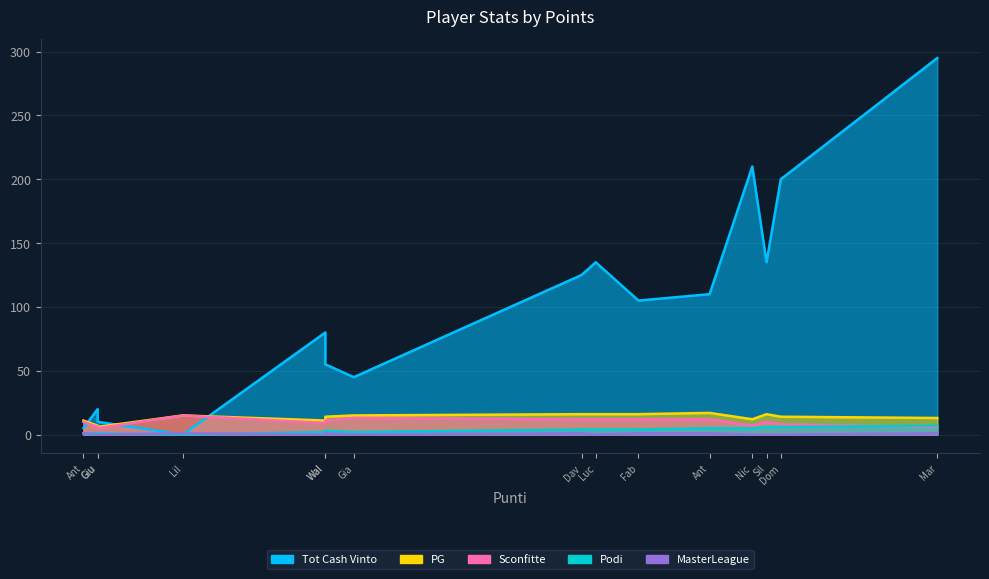

After their last crossing, which series has the higher values: Tot Cash Vinto or MasterLeague?

Tot Cash Vinto